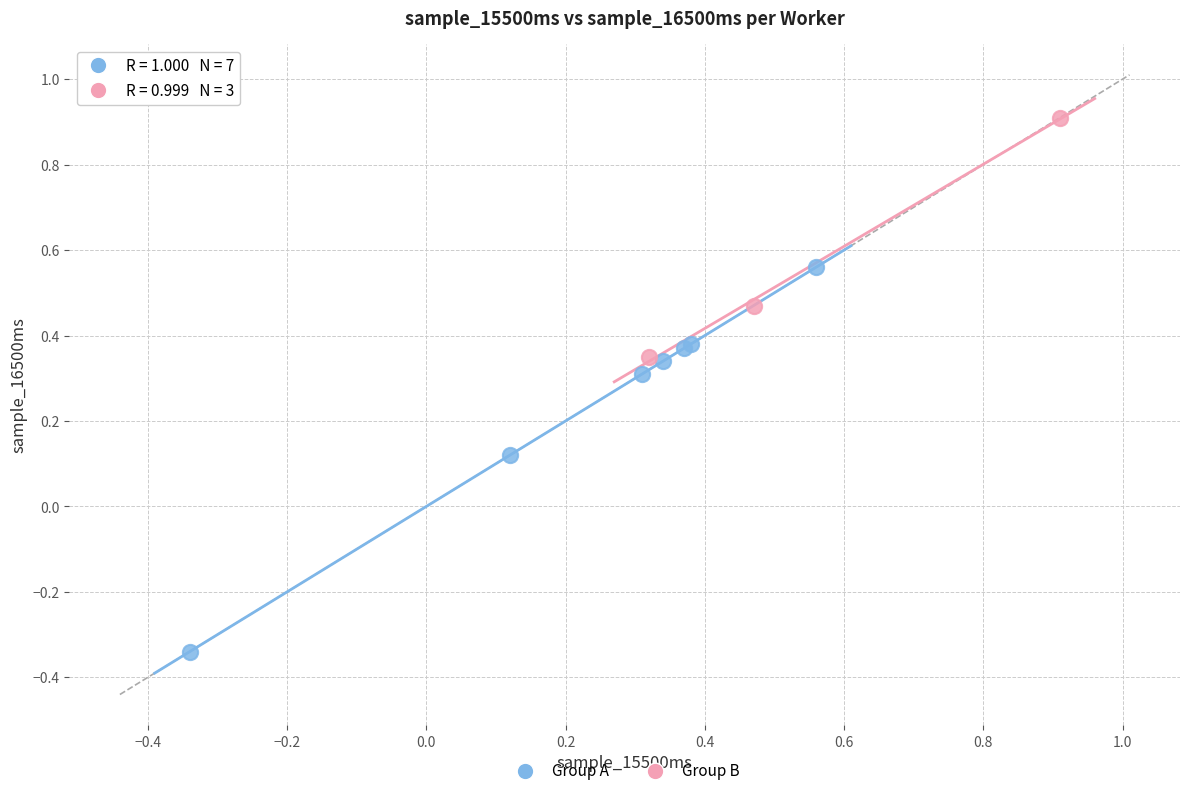

Which series contains the highest Y value?

Group B